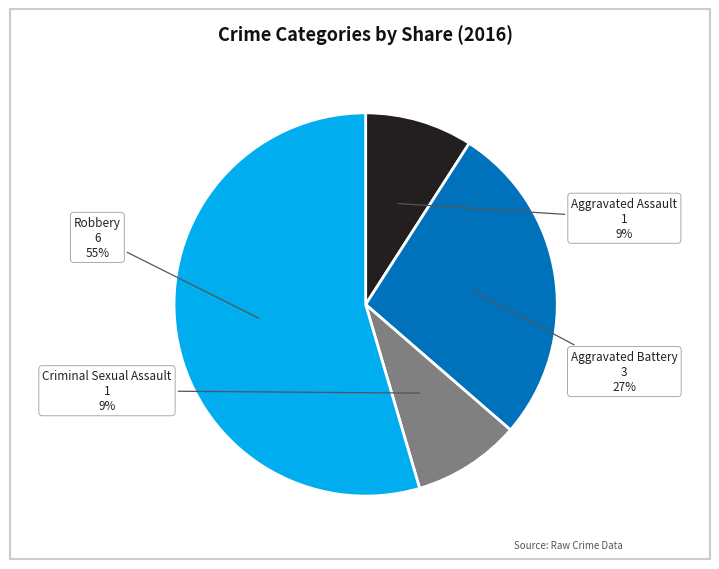

Does any single category account for the majority?

Yes